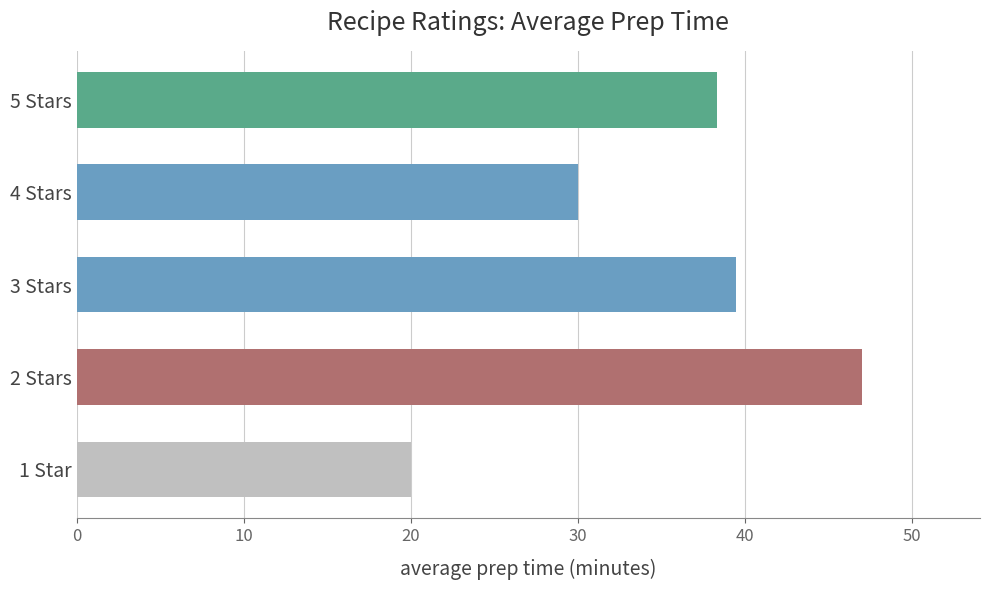

Reading top to bottom, extract all data points from this chart.

5 Stars=38.3	4 Stars=30.0	3 Stars=39.4	2 Stars=47.0	1 Star=20.0